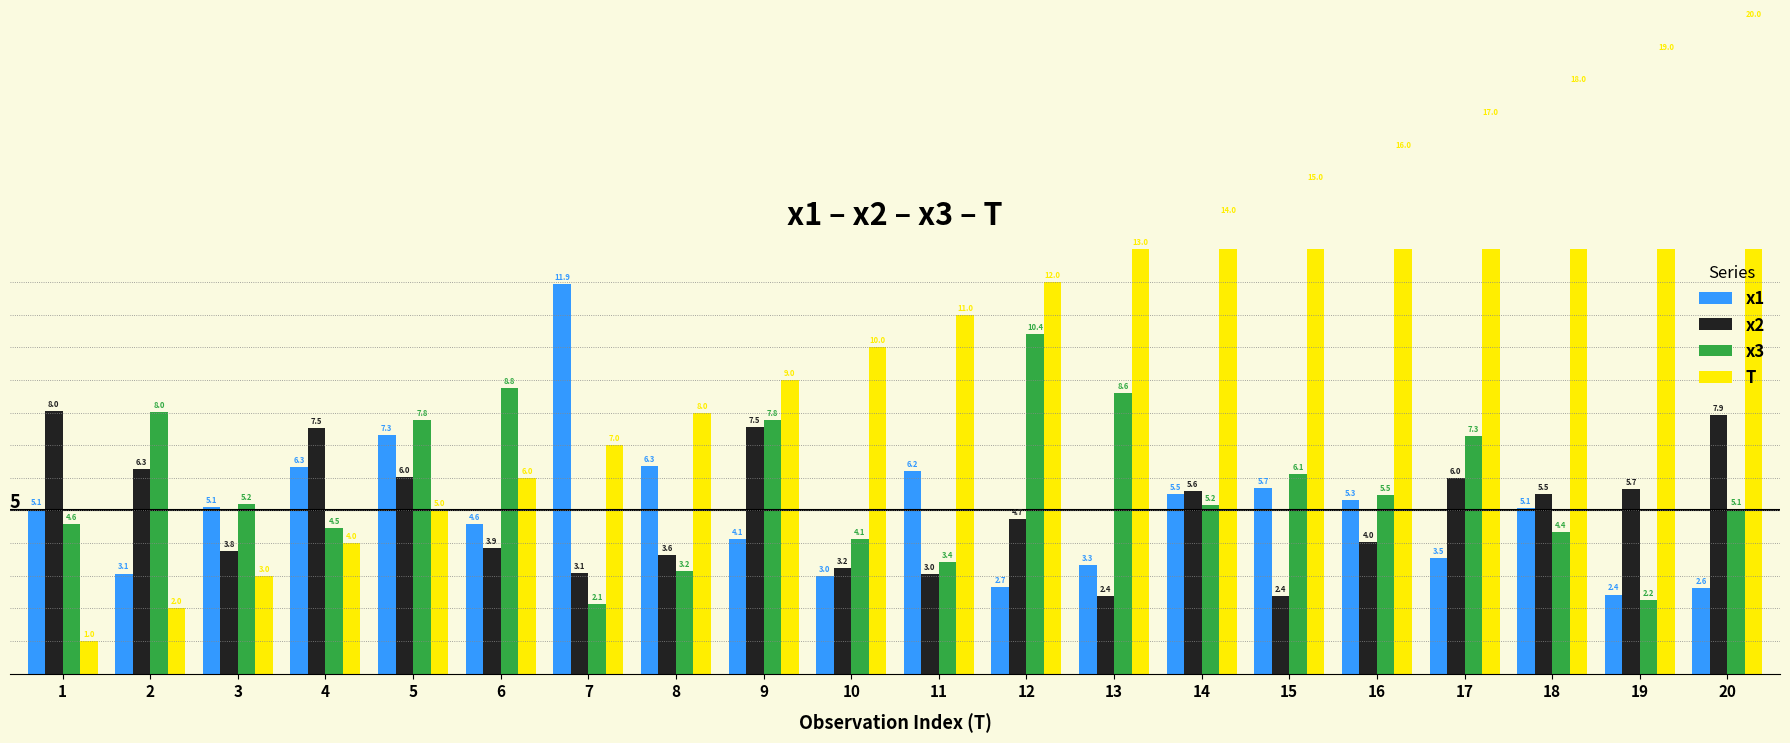

How many series are shown in this chart?

4